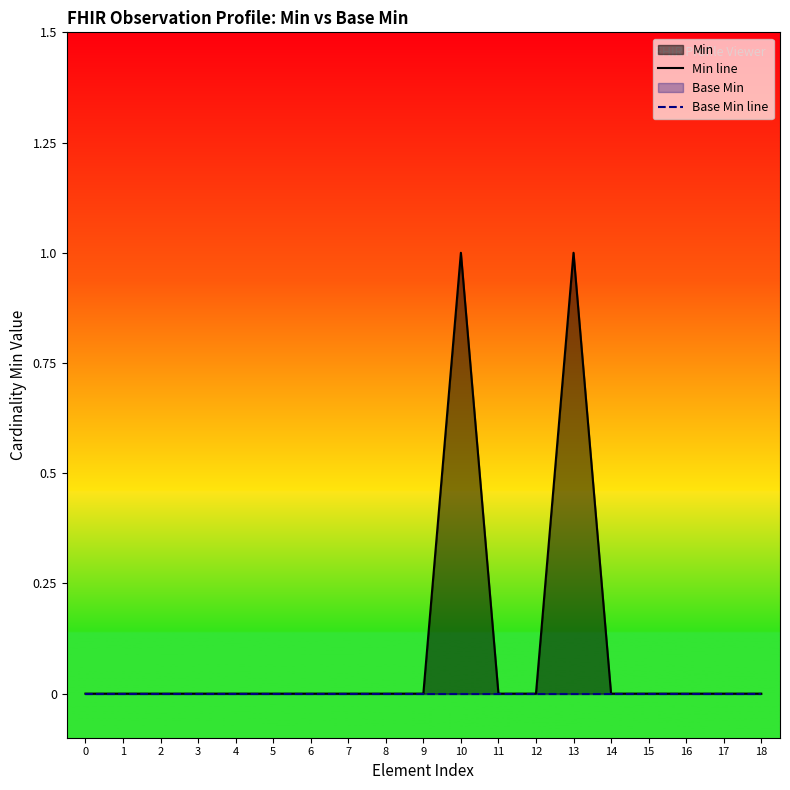

List the labels in order of Base Min line value, smallest first.

0, 1, 2, 3, 4, 5, 6, 7, 8, 9, 10, 11, 12, 13, 14, 15, 16, 17, 18